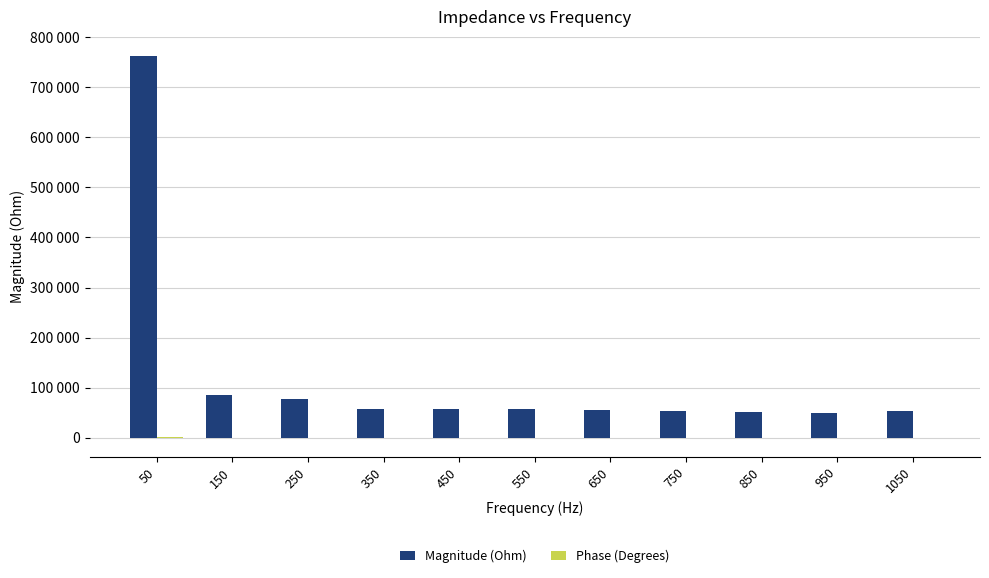

What is the minimum value shown in the chart?

-20.6